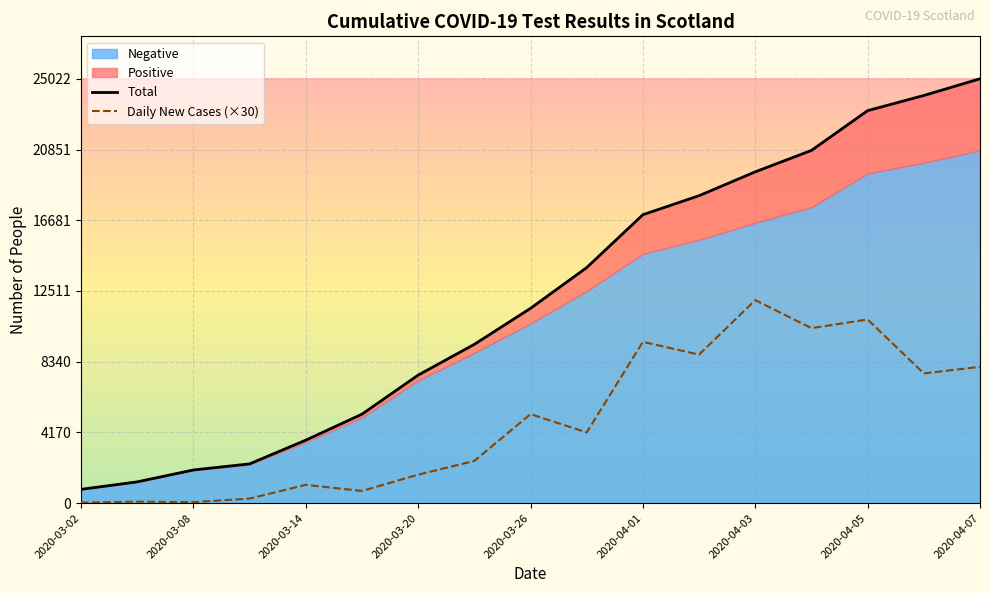

The Daily New Cases (×30) series shows 10313 at 15. True or false?

False